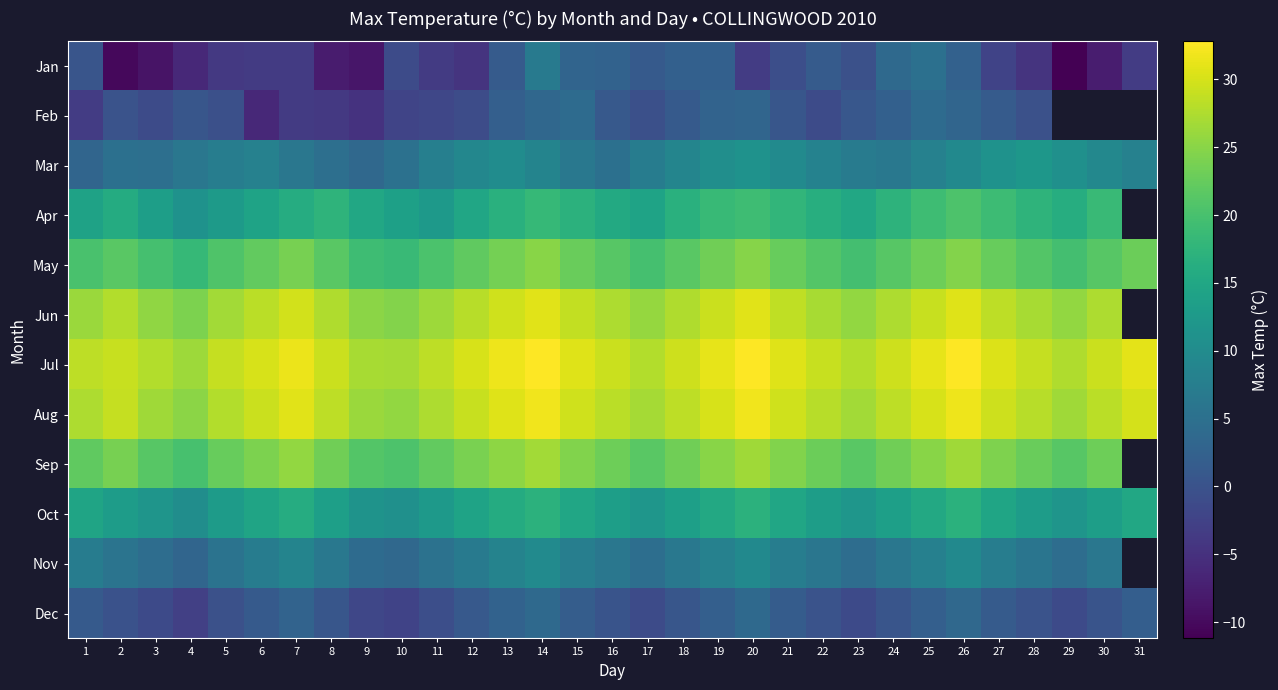

What is the difference between the maximum and second lowest values in the Jul series?

6.0